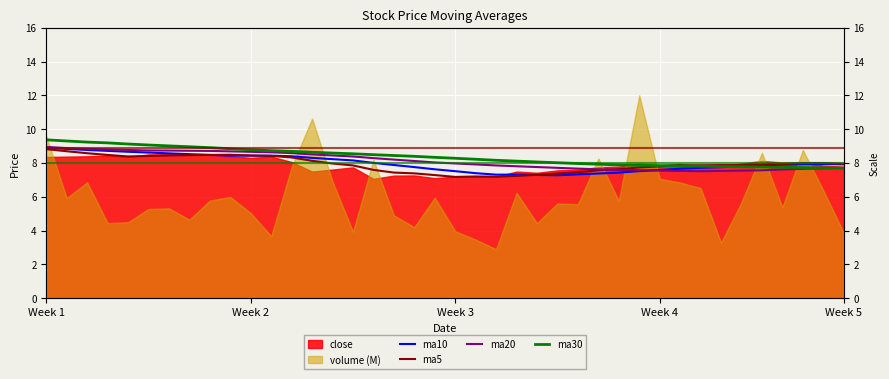

True or false: ma5 and ma10 intersect in this chart.

True